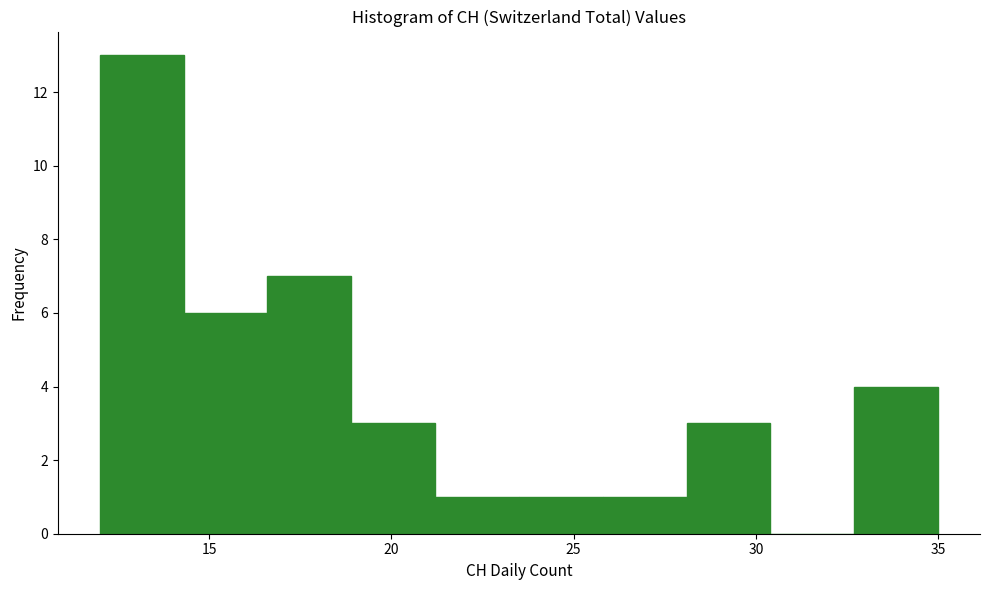

Which range on the x-axis has the tallest bar?

12.0 to 14.3